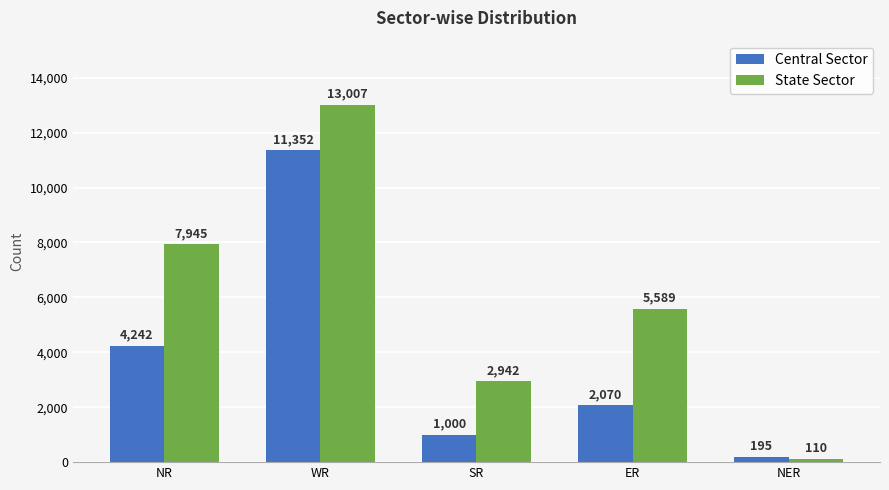

What is the difference between the maximum and minimum values in the Central Sector series?

11157